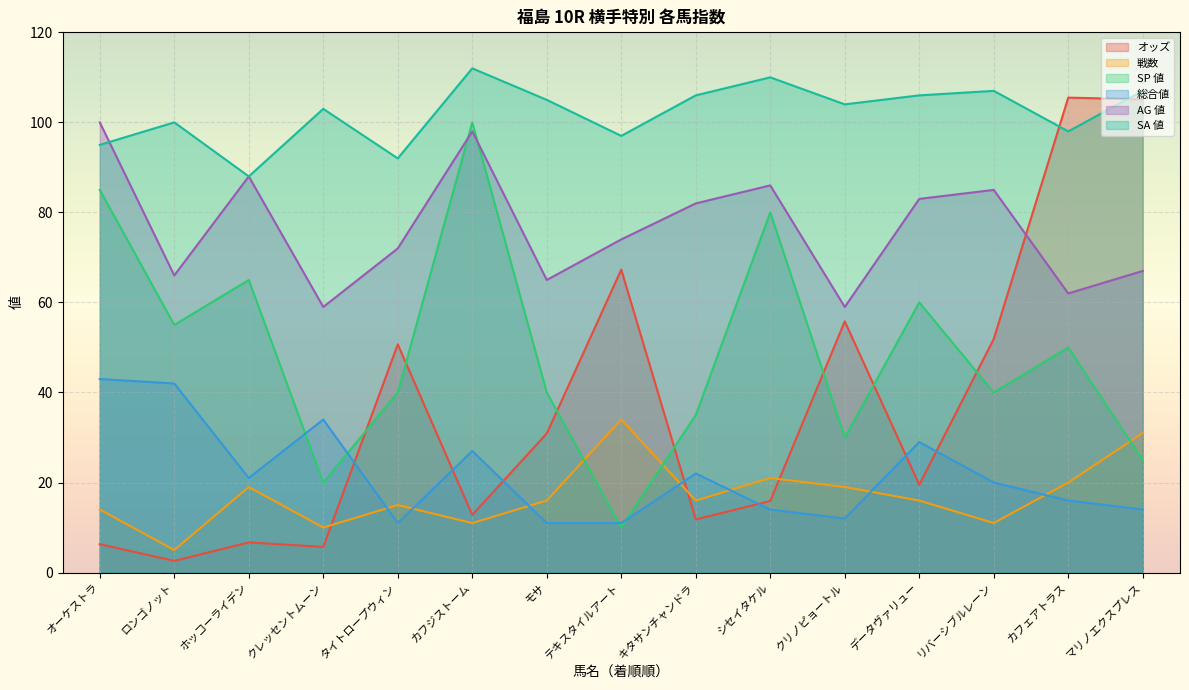

Which has a higher value, オーケストラ or リバーシブルレーン?

リバーシブルレーン